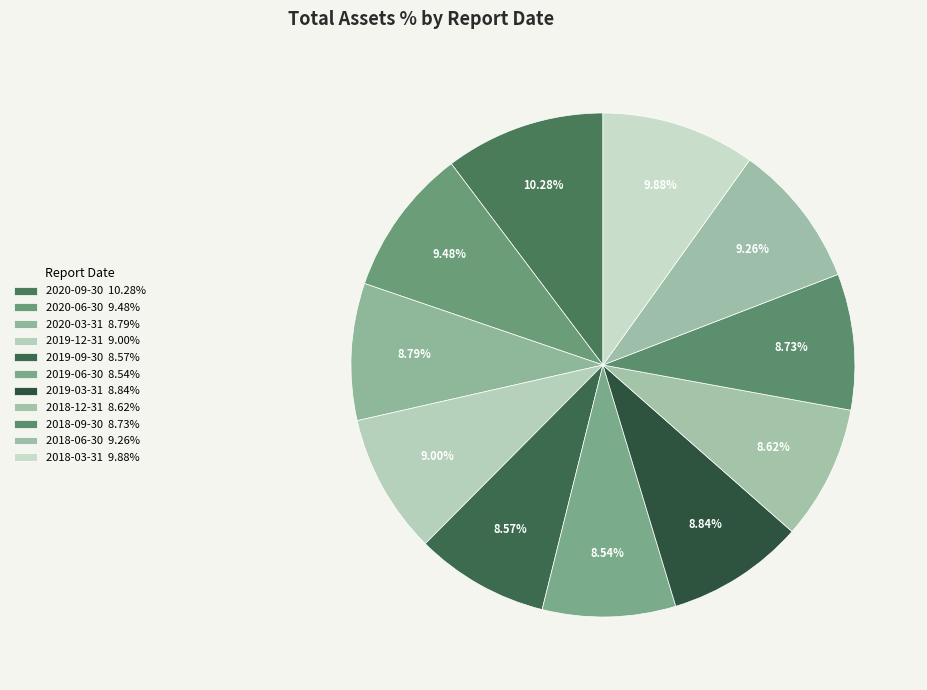

Which slice is the largest?

2020-09-30